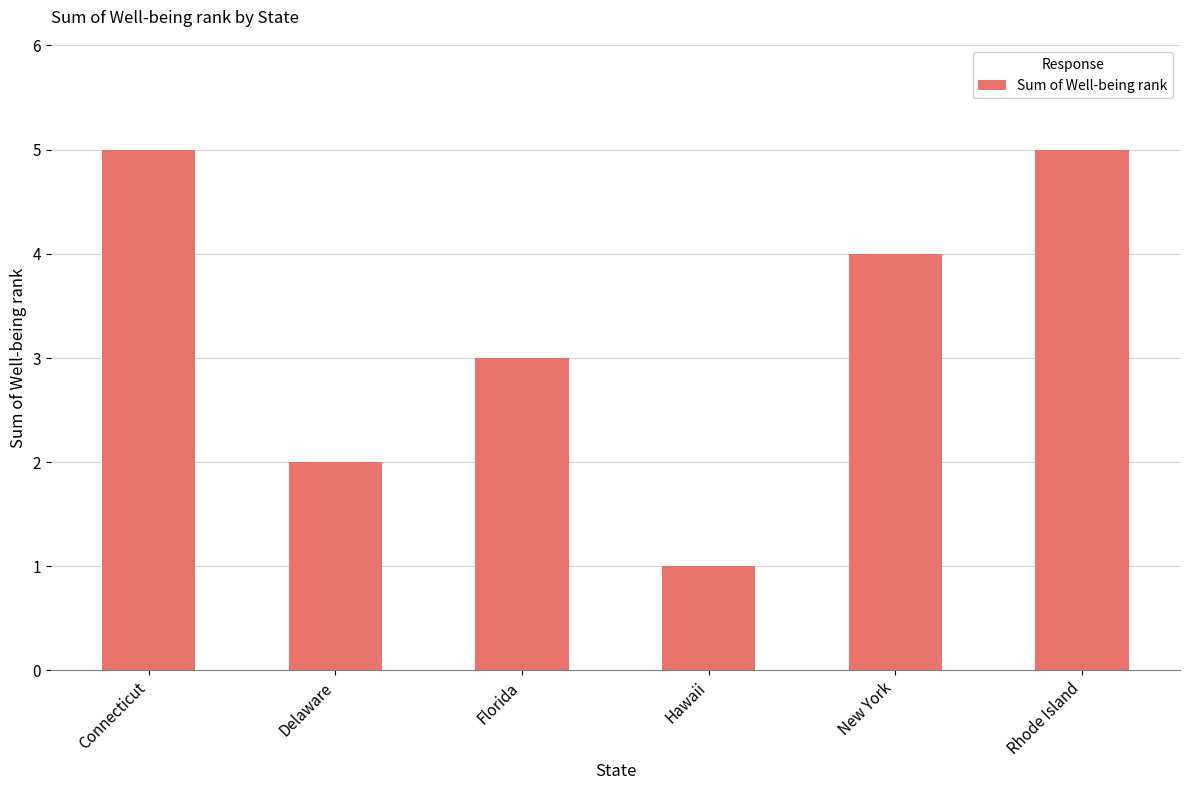

Are the bars horizontal?

No